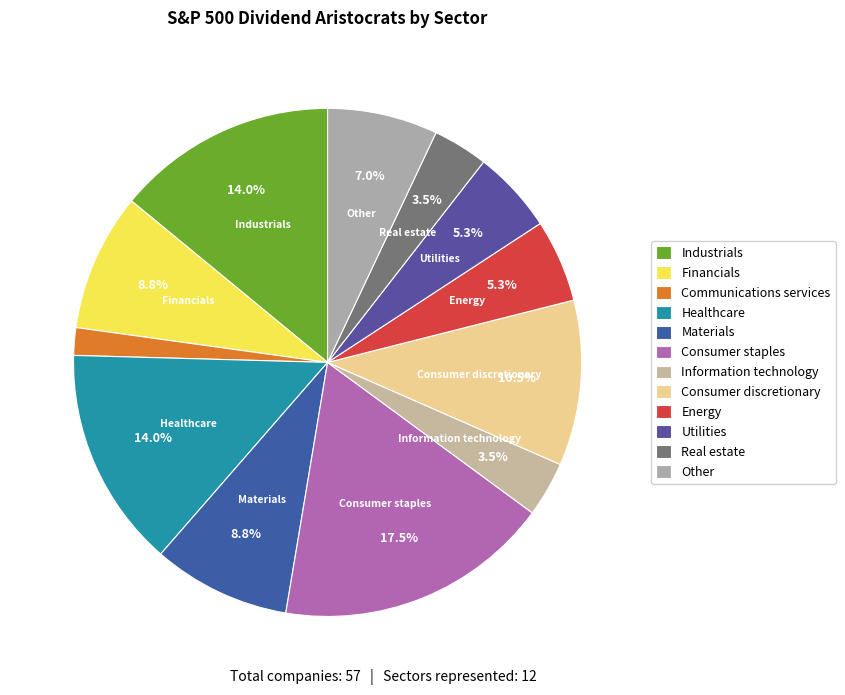

Rank the categories by value from lowest to highest.

Communications services, Information technology, Real estate, Energy, Utilities, Other, Financials, Materials, Consumer discretionary, Industrials, Healthcare, Consumer staples